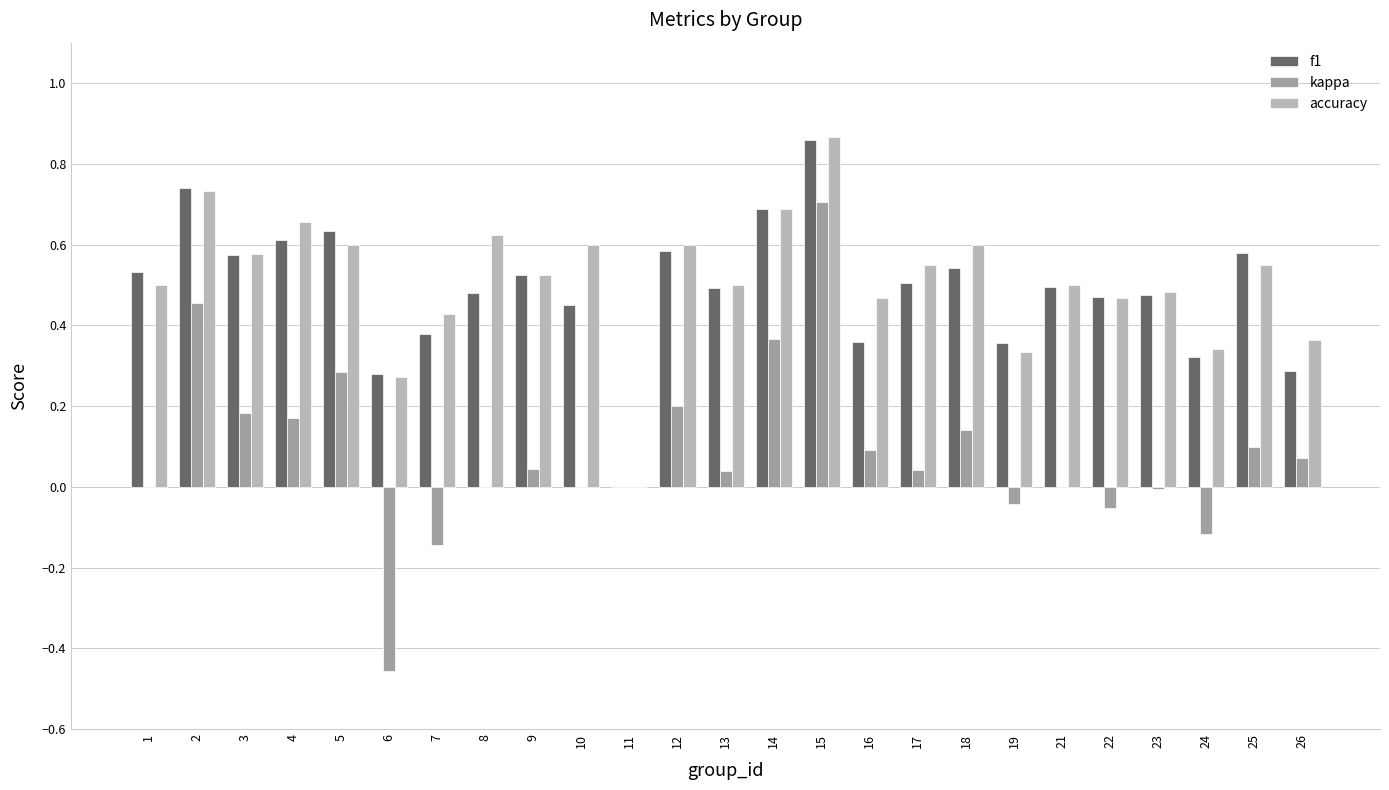

Where is f1 nearest to the value 0?

11